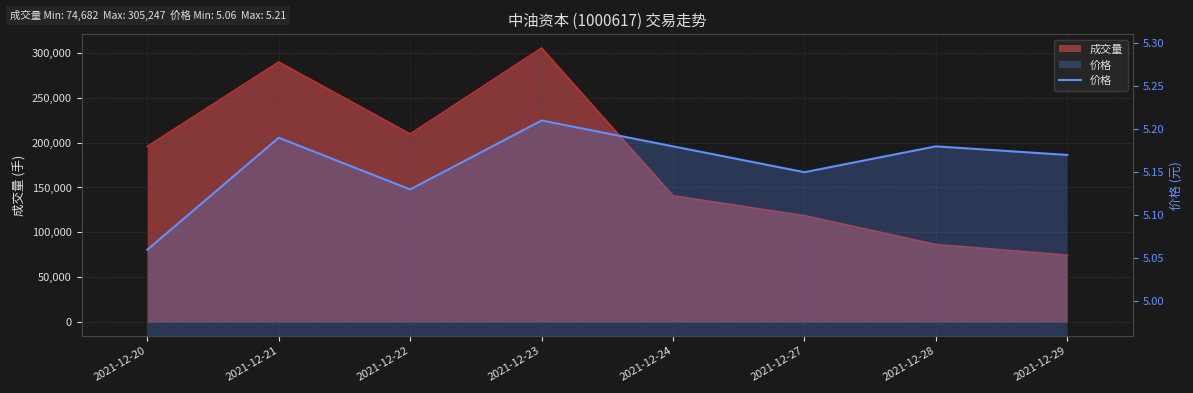

What is the difference between the maximum and minimum values?

0.2